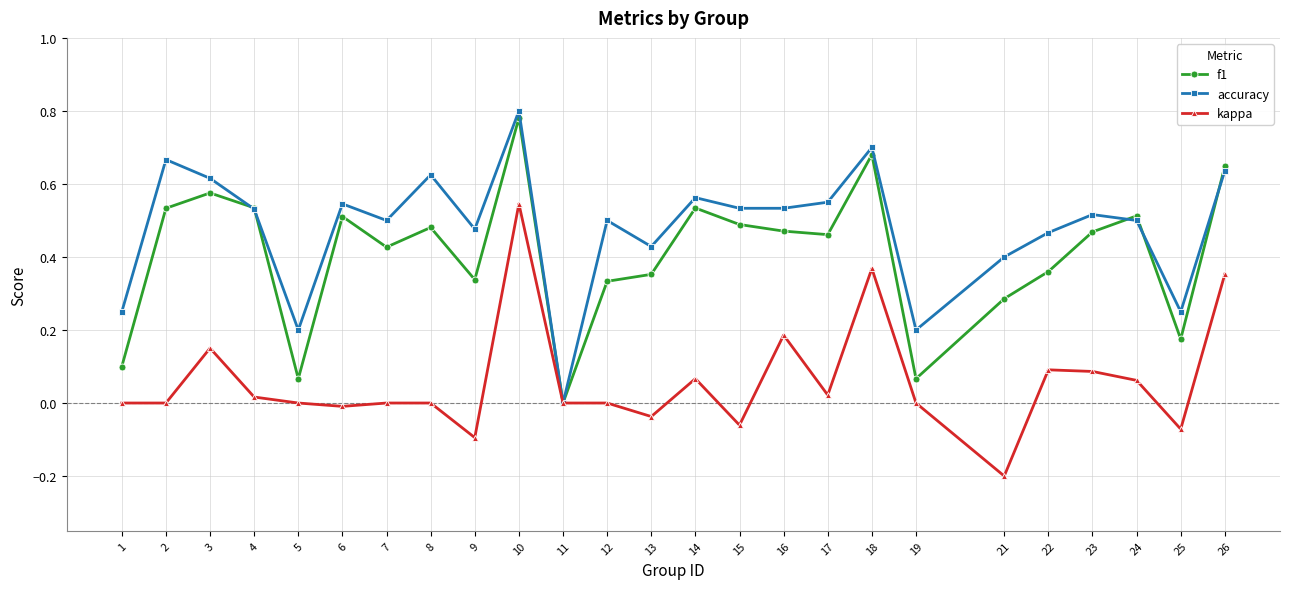

The kappa series shows 0.0 at 2. True or false?

True